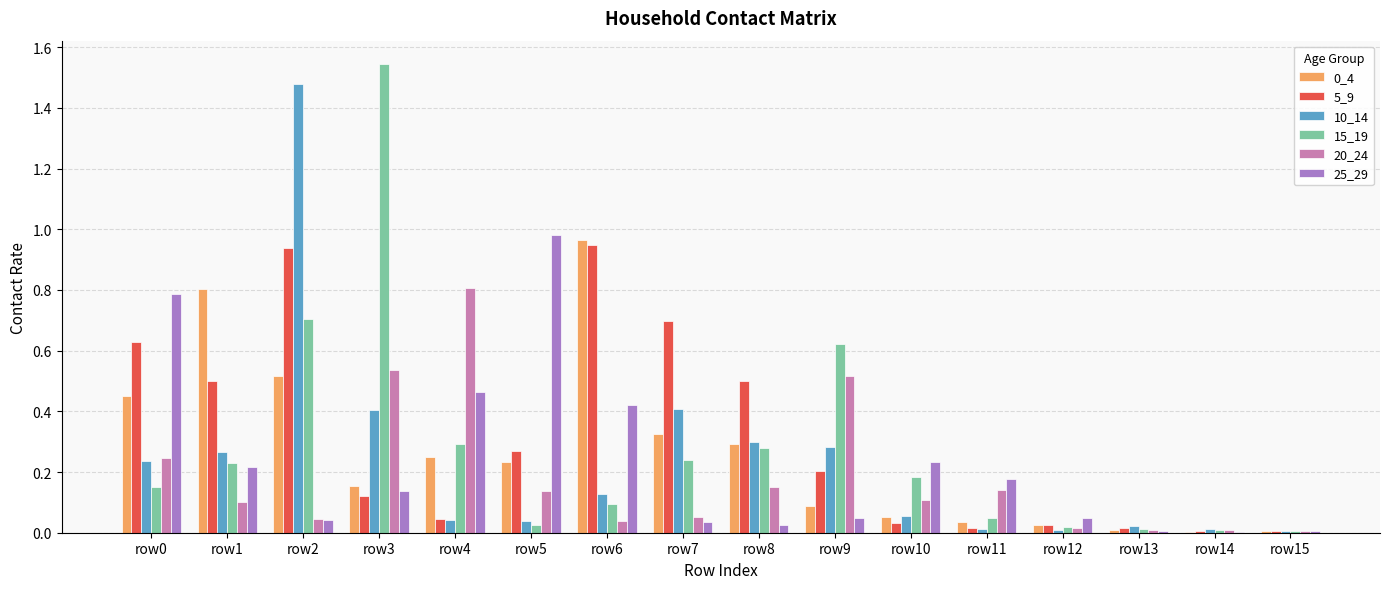

True or false: 20_24 has a value of 0.0 at row12.

True